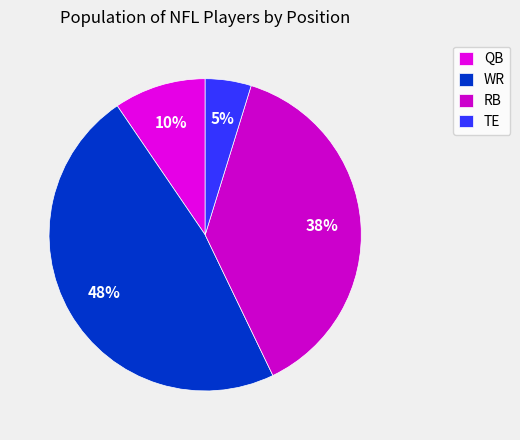

Rank the categories by value from highest to lowest.

WR, RB, QB, TE